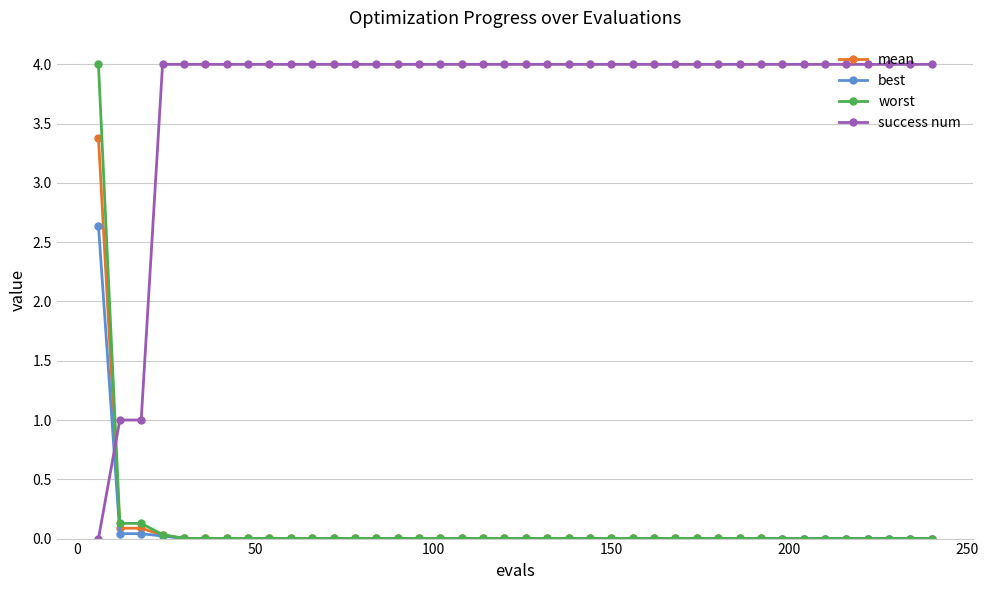

Which series has the largest total across all categories?

success num